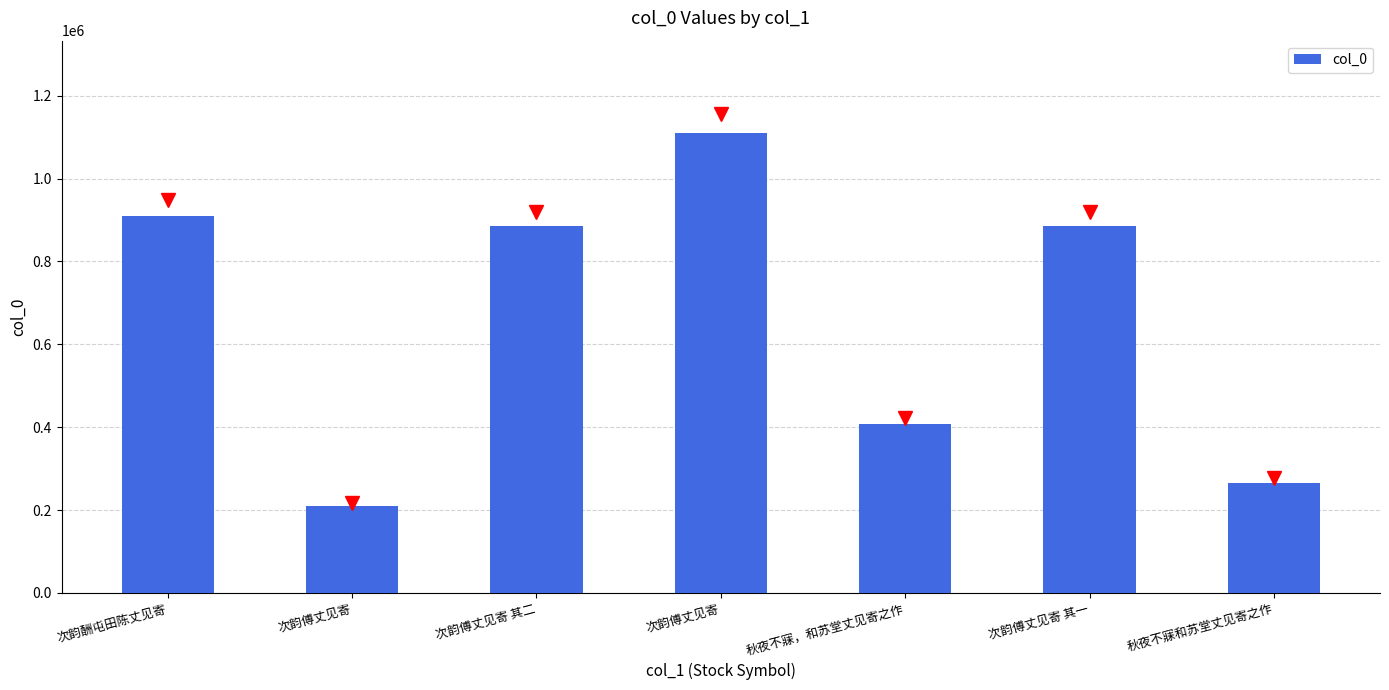

What is the average value?

667430